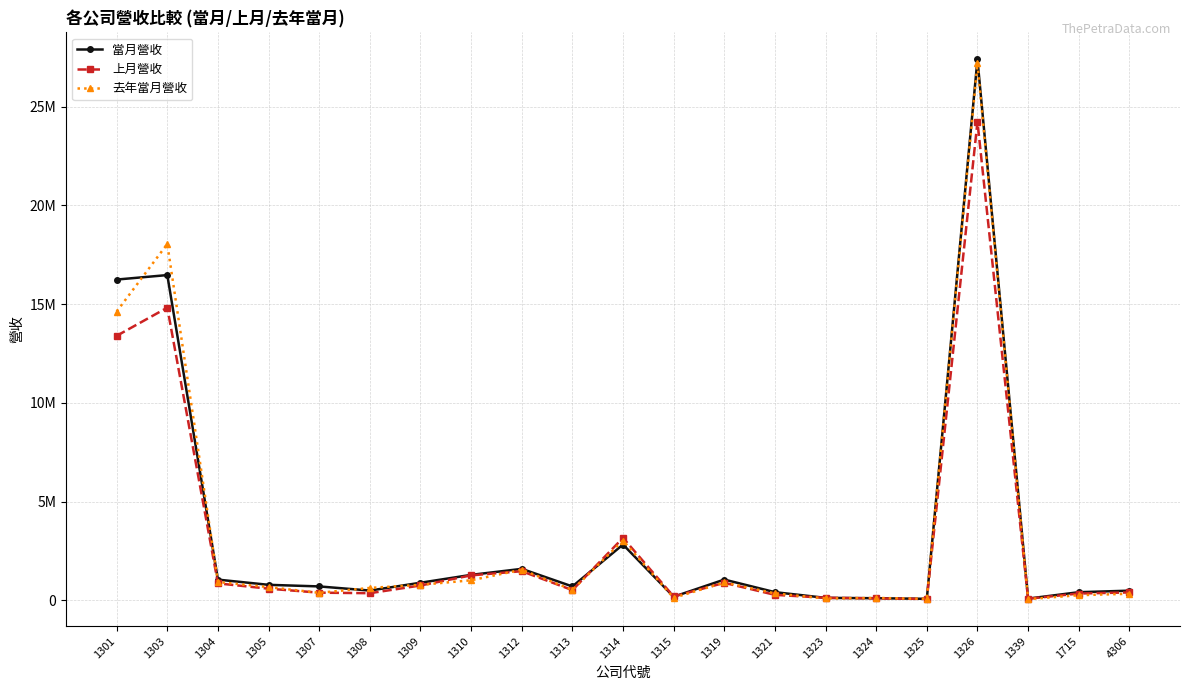

At which category does 去年當月營收 reach its first local peak?

1303